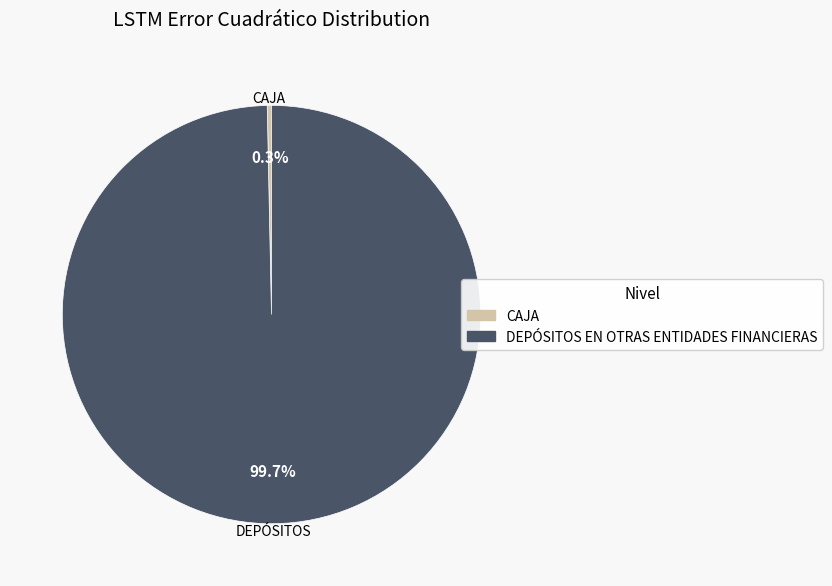

Is the sum of DEPÓSITOS EN OTRAS ENTIDADES FINANCIERAS and CAJA greater than half?

Yes